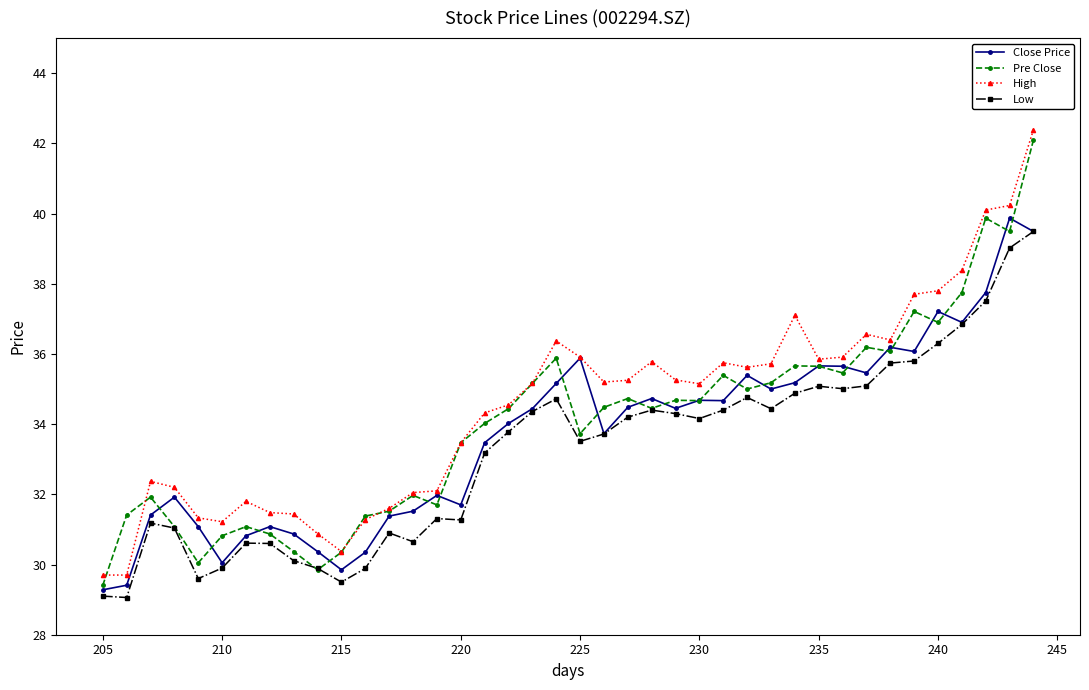

What is the difference between the maximum and minimum values in the High series?

12.7